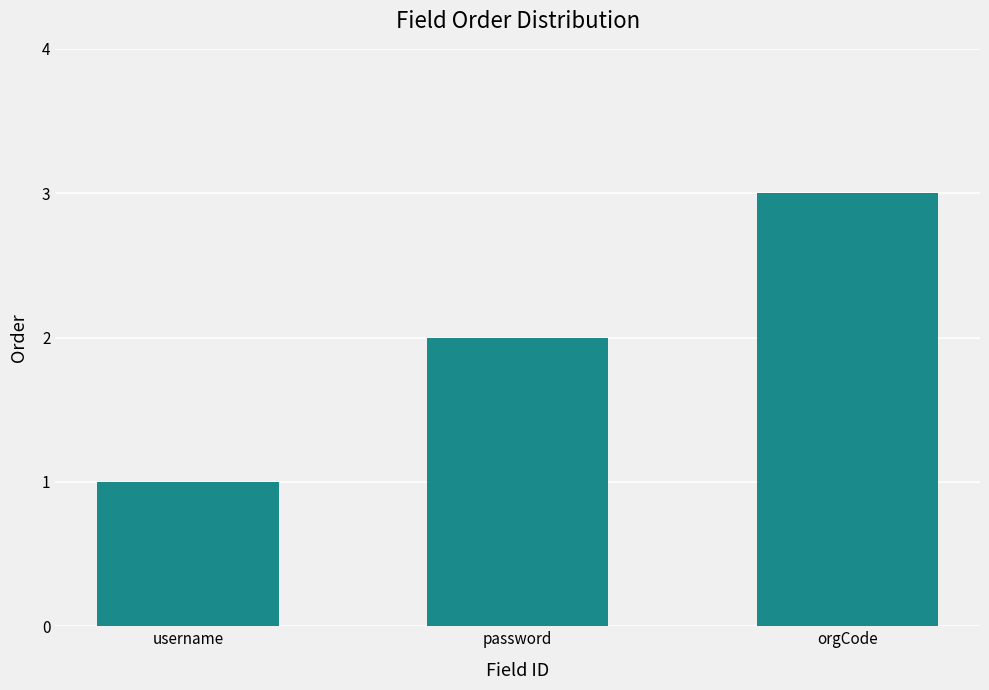

Does the chart contain stacked bars?

No